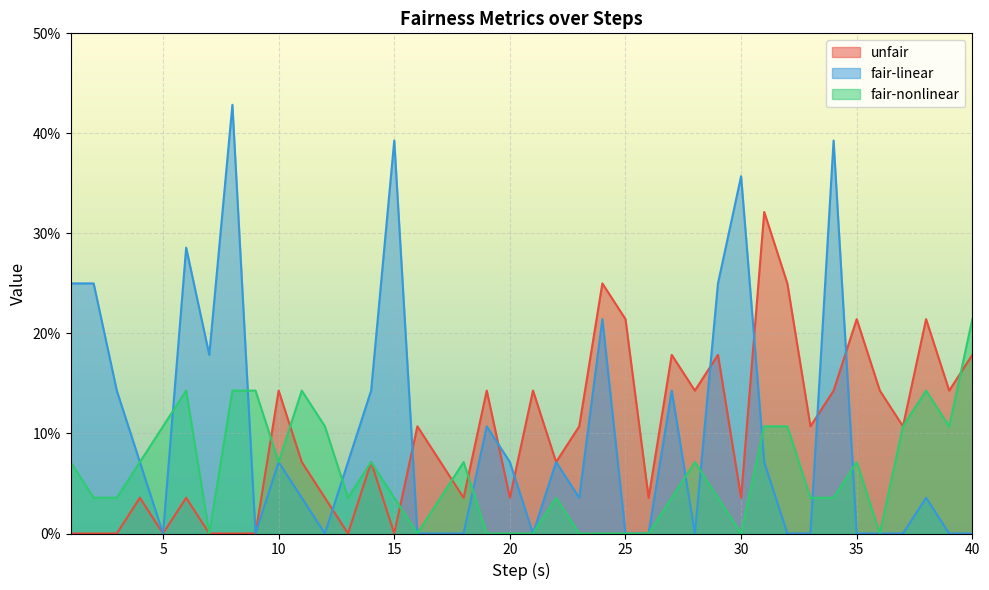

Which label corresponds to the largest value in the chart?

8